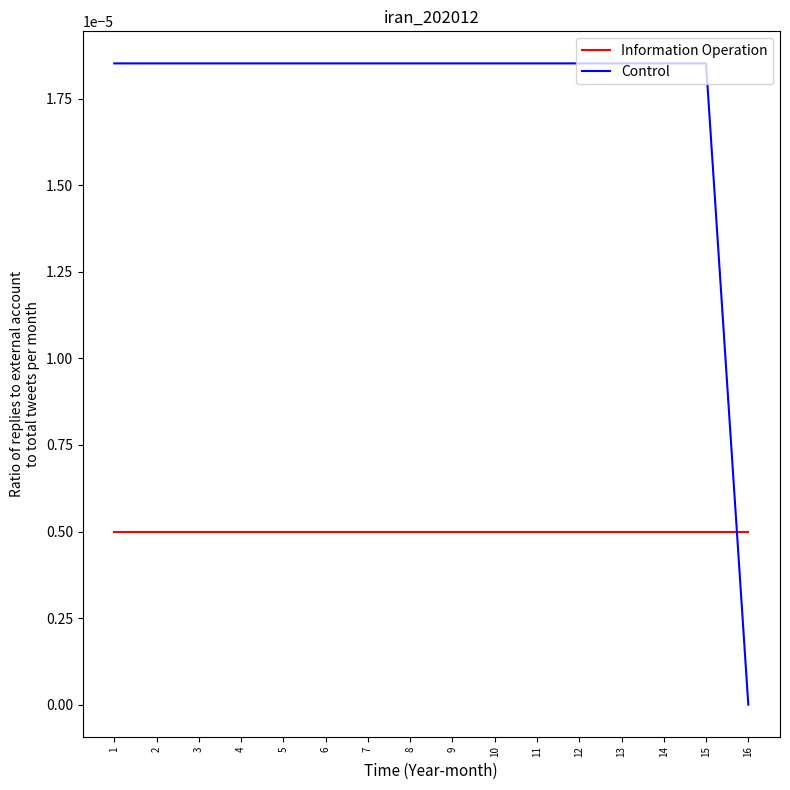

Rank the series at 14 from highest to lowest value.

Control, Information Operation